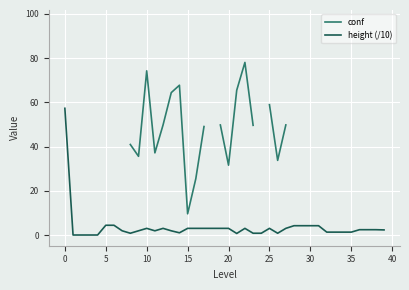

What is the maximum value for height (/10)?

57.3